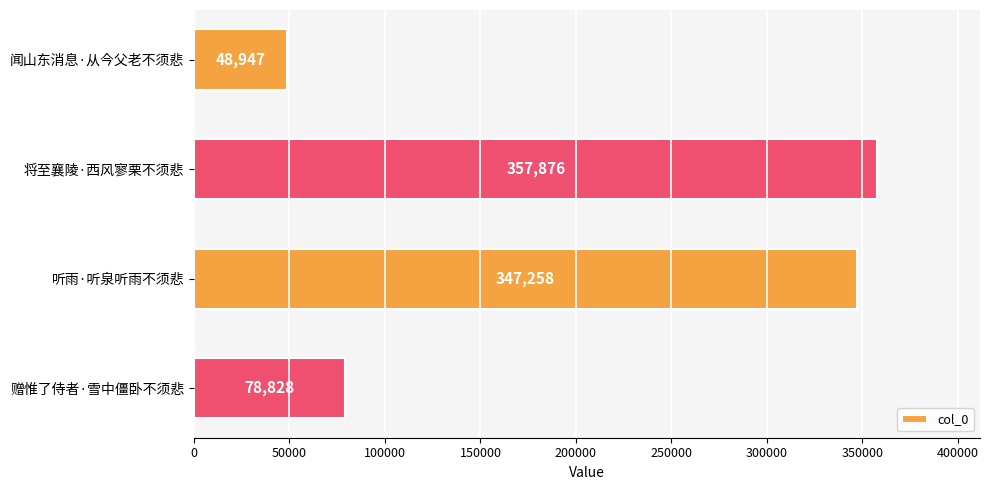

What is the ratio of the value at 听雨·听泉听雨不须悲 to the value at 闻山东消息·从今父老不须悲?

7.1